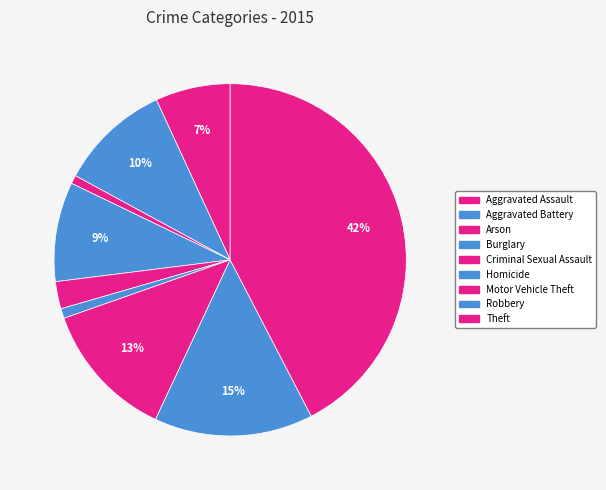

What is the ratio of the value at Aggravated Assault to the value at Motor Vehicle Theft?

0.5